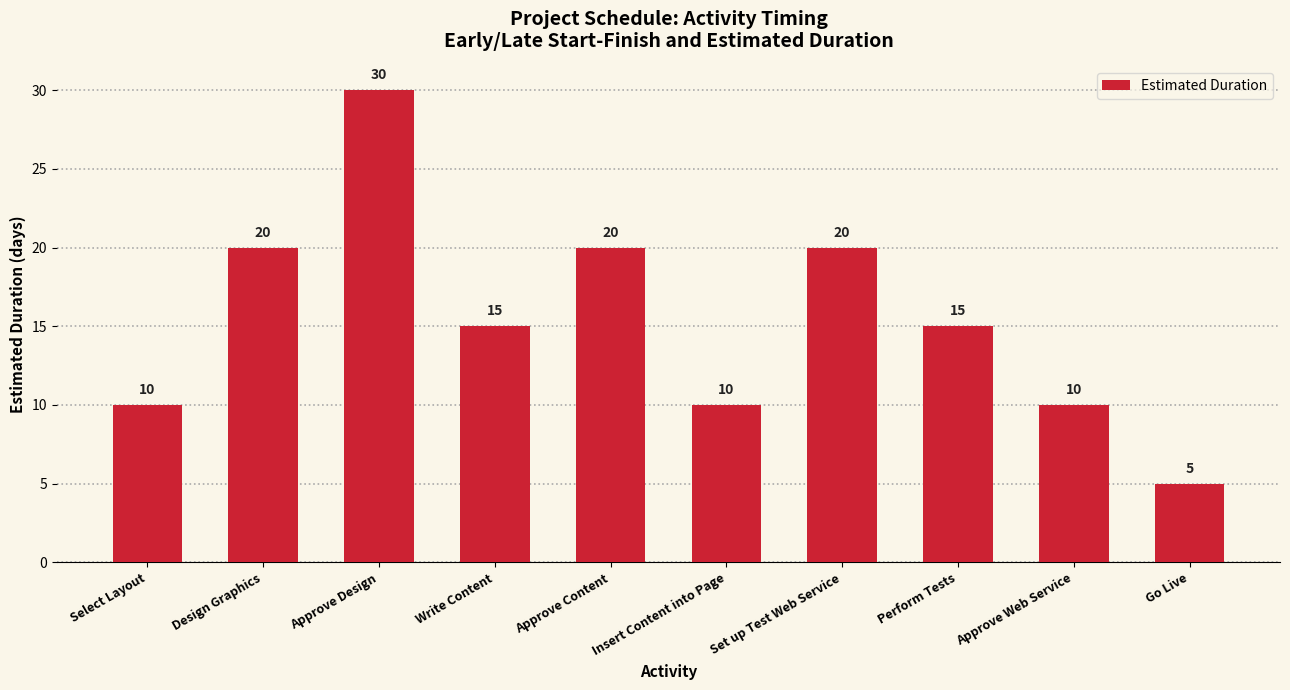

Where does the data first go above 15?

Design Graphics